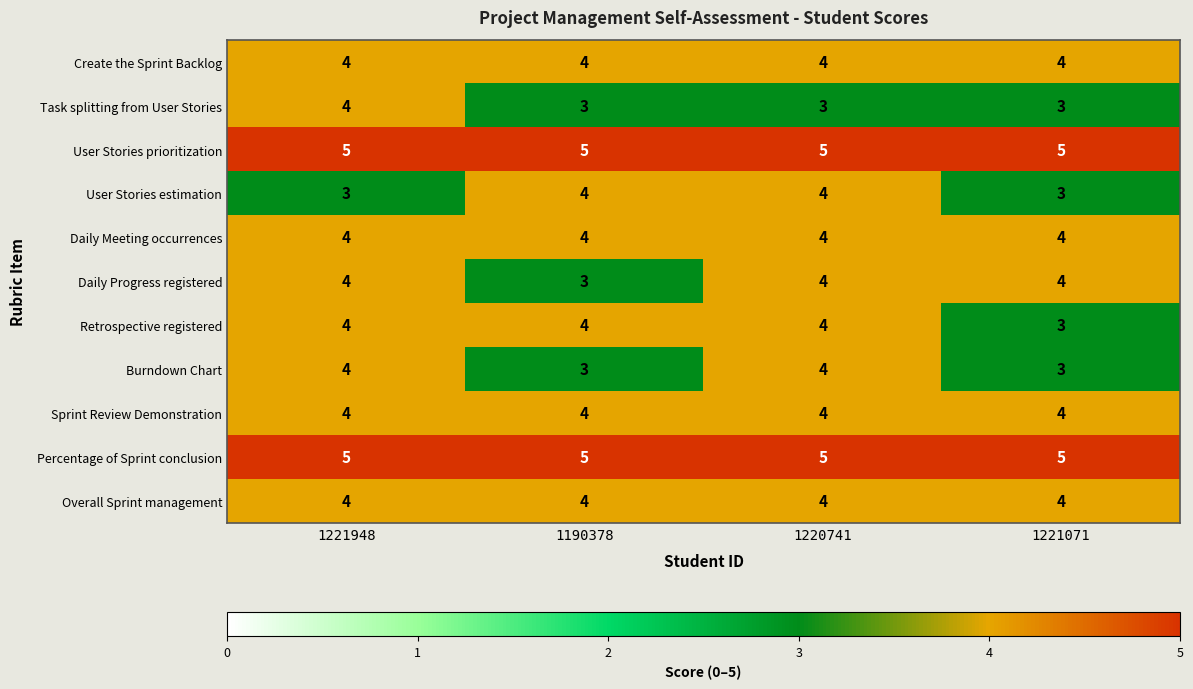

What is the greatest value displayed?

5